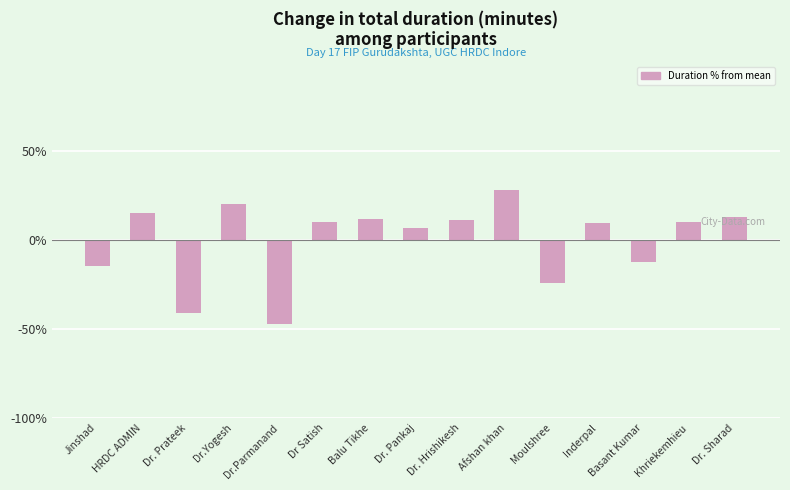

Where does the data first go above 9?

HRDC ADMIN